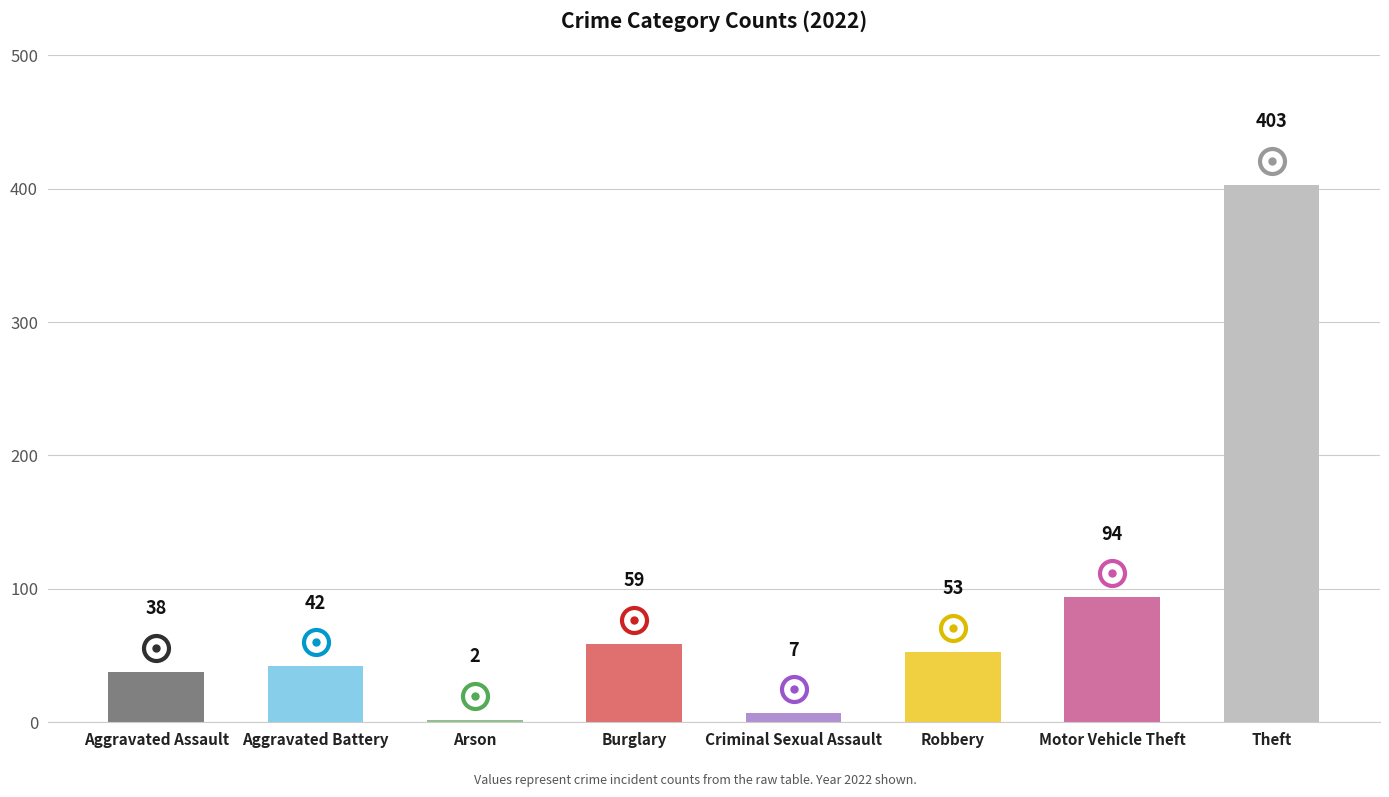

What is the label of the 1st bar from the left?

Aggravated Assault